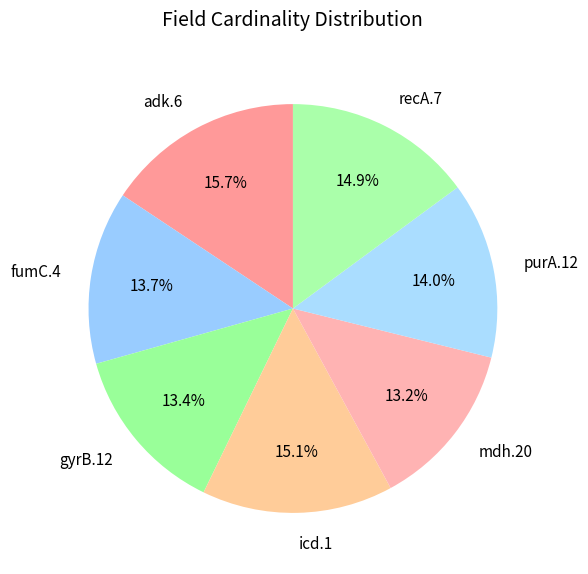

To the nearest percent, what is the combined percentage of mdh.20 and purA.12?

27%